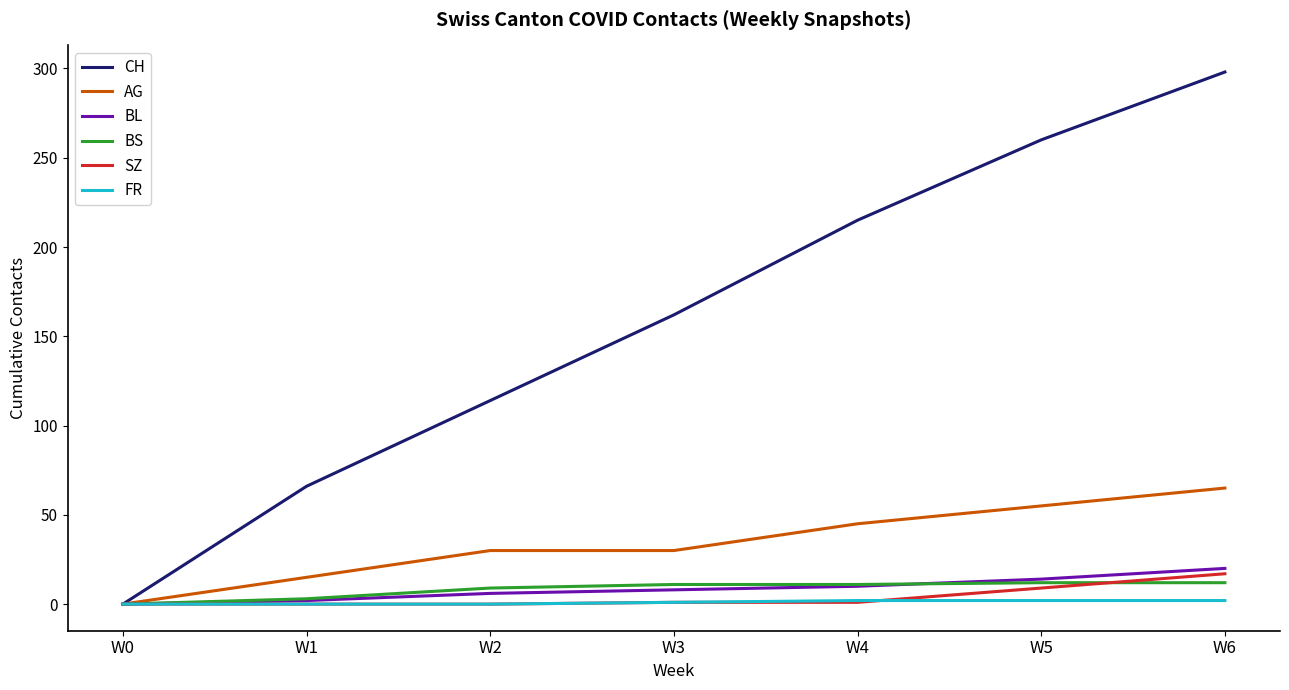

What is the maximum value for BL?

20